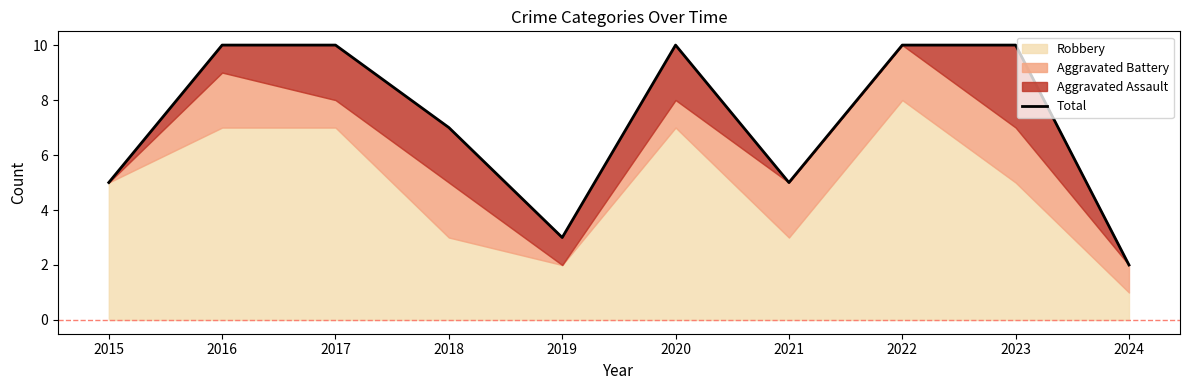

Does the chart display data point markers on the line(s)?

No